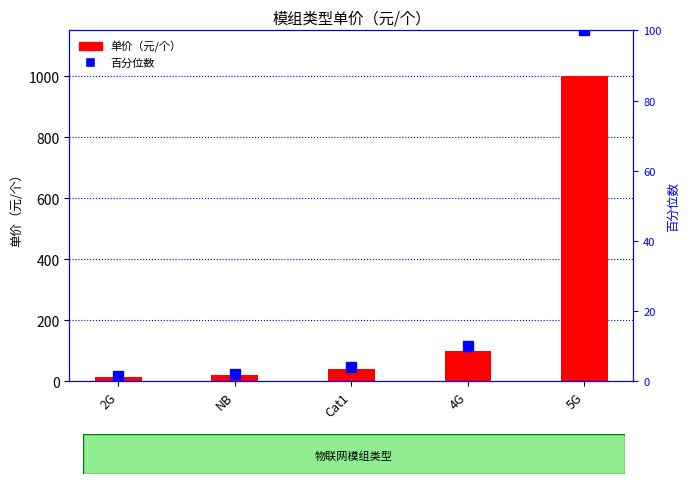

Reading left to right, what are all the values shown in this chart?

单价（元/个）: 15.0	20.0	40.0	100.0	1000.0
百分位数: 1.5	2.0	4.0	10.0	100.0